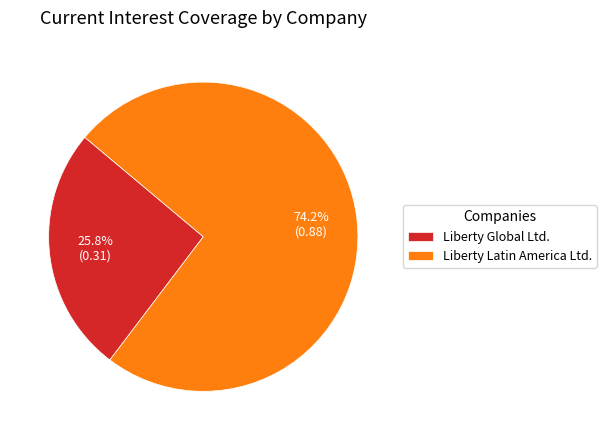

What is the smallest slice in the pie chart?

Liberty Global Ltd.